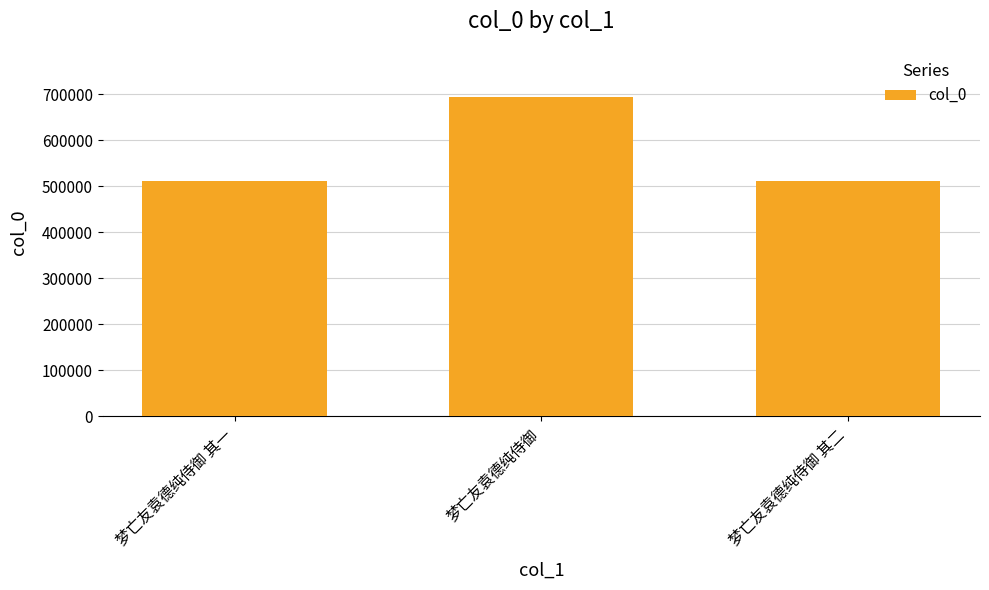

What is the value of the 2nd bar from the left?

694454